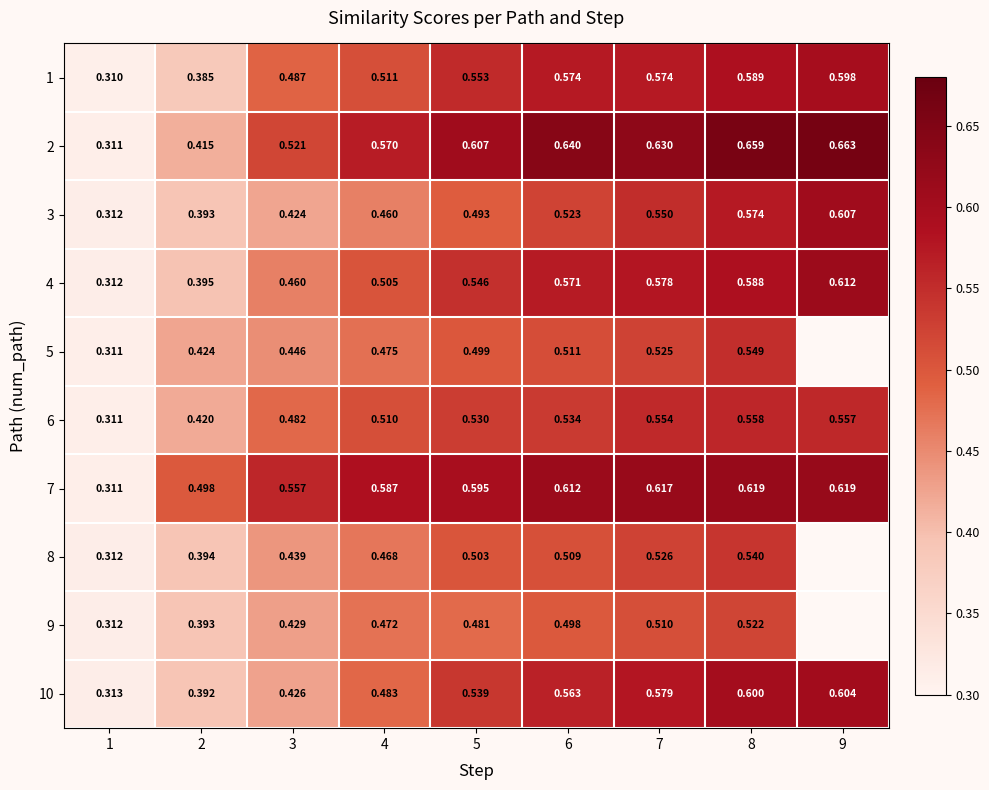

Is the value of 7 at 3 greater than the value of 1 at 8?

No